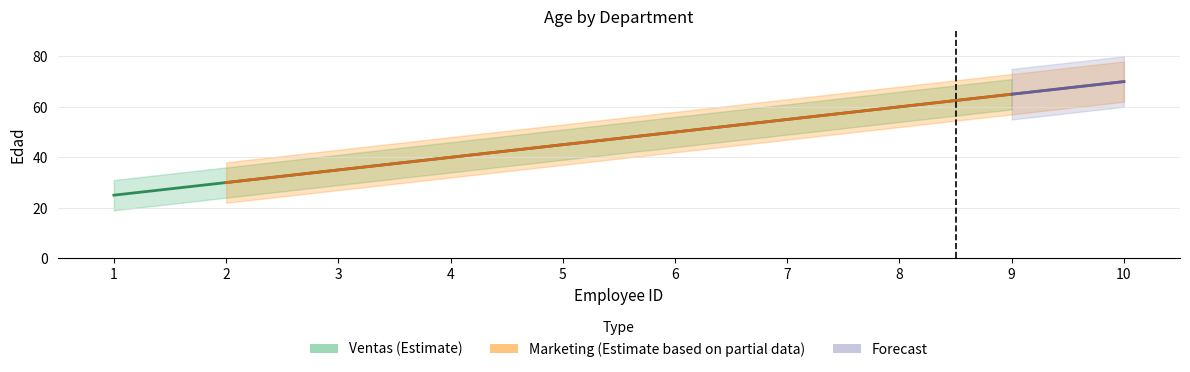

Which series has the largest total across all categories?

Marketing